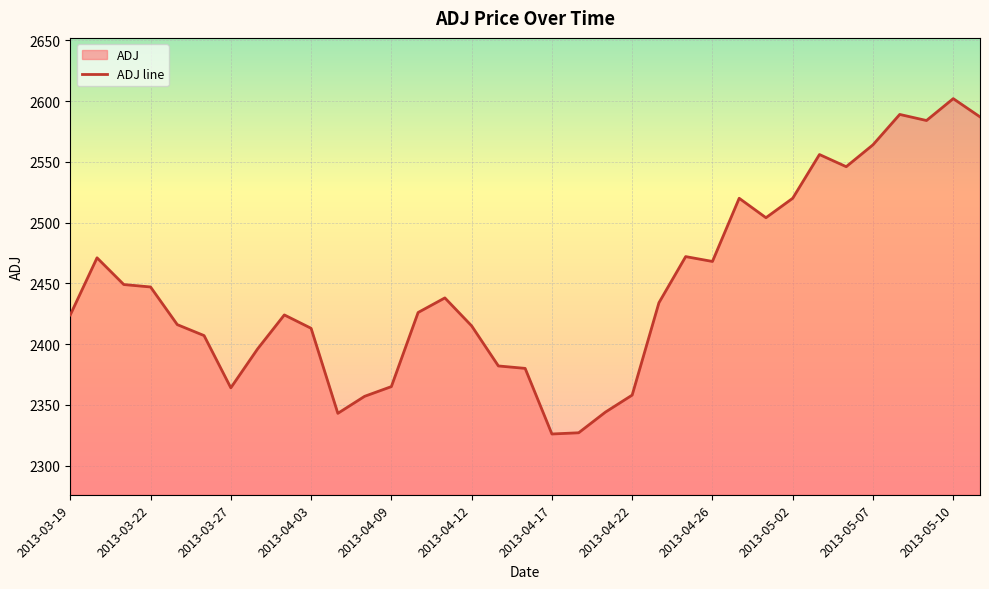

What is the sum of all values?

85618